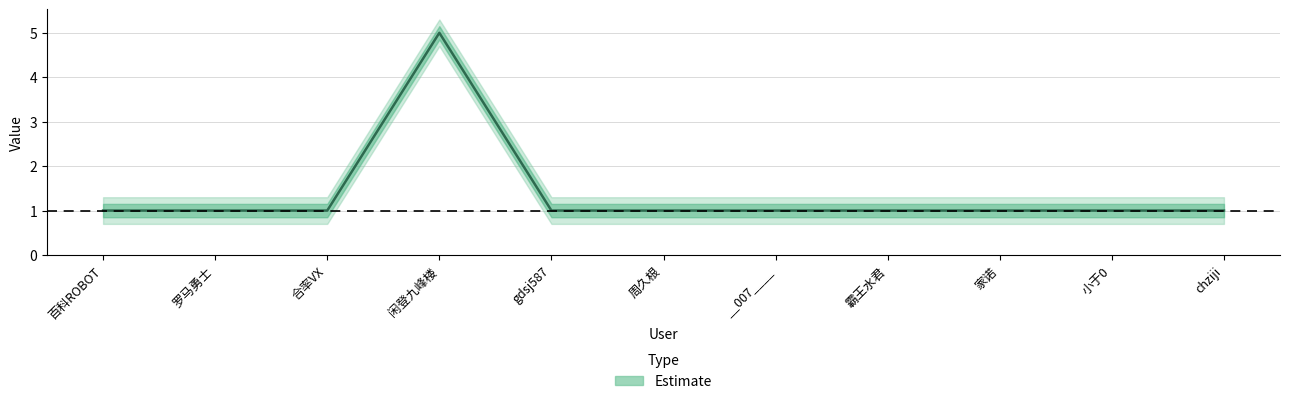

How many values are between 1 and 2?

10